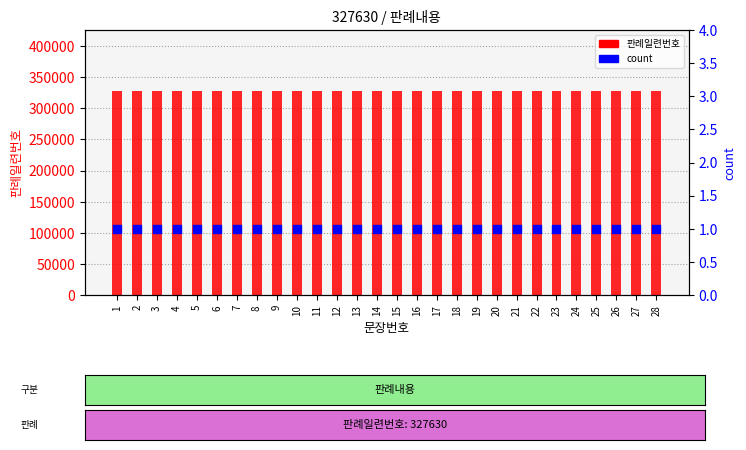

Which series contains the highest Y value?

판례일련번호